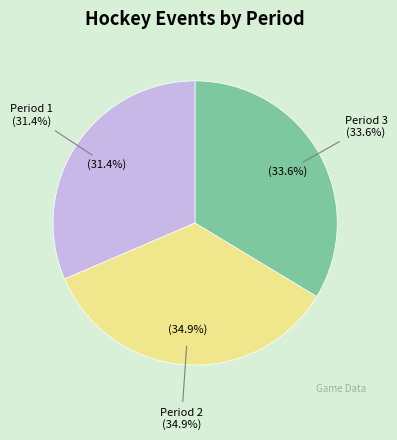

How many segments does this pie chart have?

3